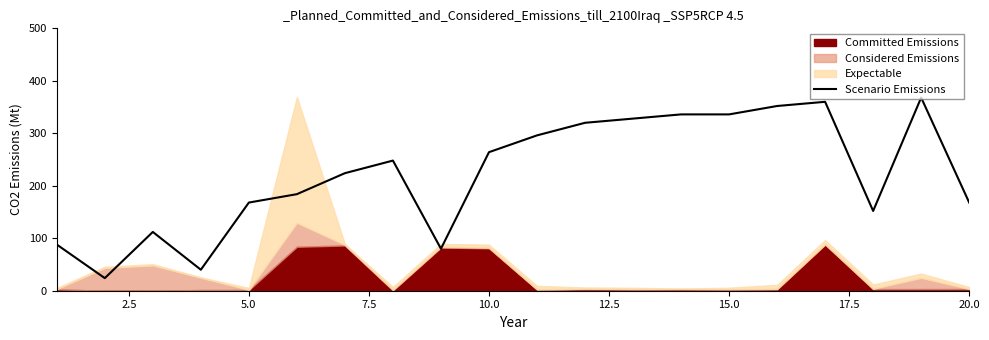

What is the difference between the second highest and minimum values?

336